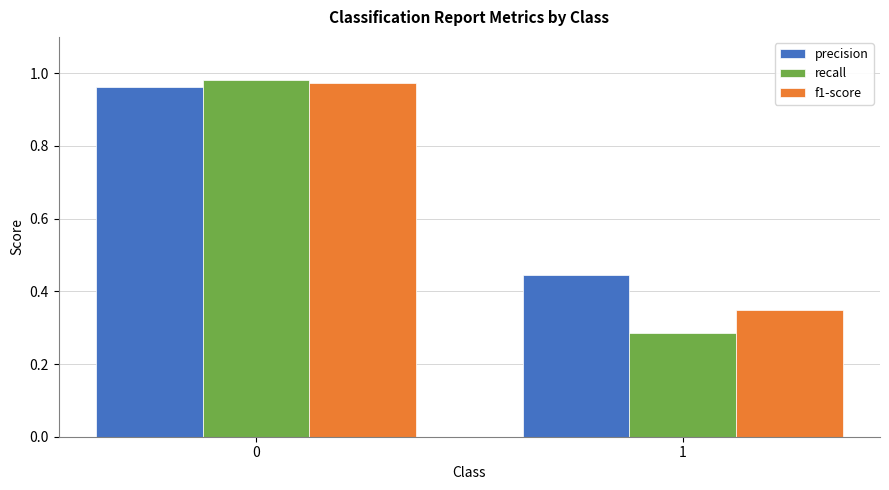

The recall series shows 1.5 at 0. True or false?

False